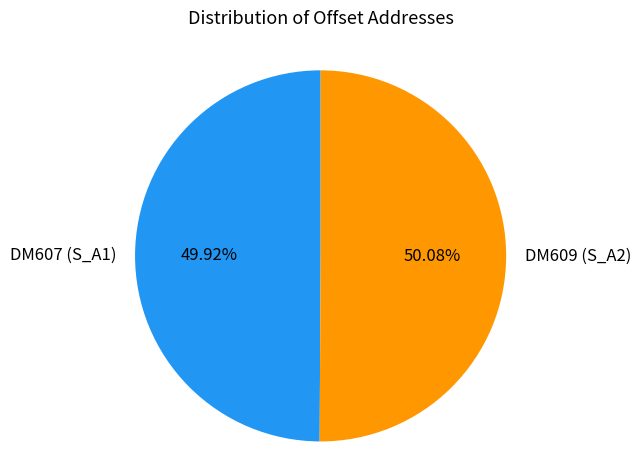

Combined, do DM609 (S_A2) and DM607 (S_A1) account for over 50%?

Yes